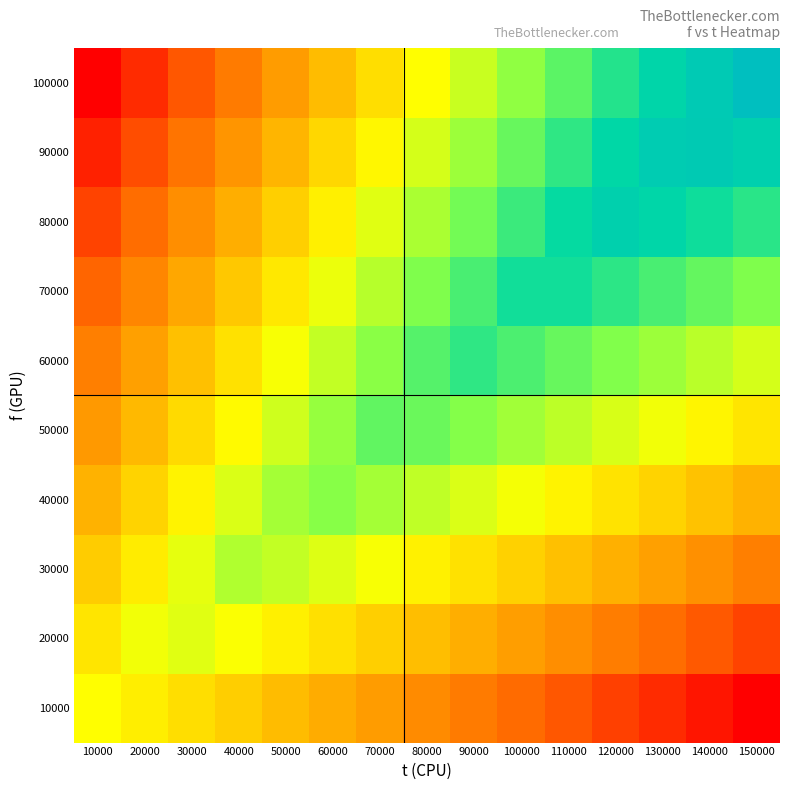

Reading left to right, what are all the values shown in this chart?

10000: 10000=0.5	20000=0.5	30000=0.4	40000=0.4	50000=0.4	60000=0.3	70000=0.3	80000=0.2	90000=0.2	100000=0.2	110000=0.1	120000=0.1	130000=0.1	140000=0.0	150000=0.0
20000: 10000=0.4	20000=0.5	30000=0.5	40000=0.5	50000=0.5	60000=0.4	70000=0.4	80000=0.4	90000=0.3	100000=0.3	110000=0.3	120000=0.2	130000=0.2	140000=0.1	150000=0.1
30000: 10000=0.4	20000=0.5	30000=0.5	40000=0.6	50000=0.6	60000=0.5	70000=0.5	80000=0.5	90000=0.4	100000=0.4	110000=0.4	120000=0.3	130000=0.3	140000=0.3	150000=0.2
40000: 10000=0.3	20000=0.4	30000=0.5	40000=0.5	50000=0.6	60000=0.7	70000=0.6	80000=0.6	90000=0.5	100000=0.5	110000=0.5	120000=0.4	130000=0.4	140000=0.4	150000=0.3
50000: 10000=0.3	20000=0.3	30000=0.4	40000=0.5	50000=0.6	60000=0.6	70000=0.7	80000=0.7	90000=0.7	100000=0.6	110000=0.6	120000=0.6	130000=0.5	140000=0.5	150000=0.4
60000: 10000=0.2	20000=0.3	30000=0.4	40000=0.4	50000=0.5	60000=0.6	70000=0.7	80000=0.7	90000=0.8	100000=0.7	110000=0.7	120000=0.7	130000=0.6	140000=0.6	150000=0.6
70000: 10000=0.2	20000=0.2	30000=0.3	40000=0.4	50000=0.5	60000=0.5	70000=0.6	80000=0.7	90000=0.7	100000=0.8	110000=0.8	120000=0.8	130000=0.7	140000=0.7	150000=0.7
80000: 10000=0.1	20000=0.2	30000=0.3	40000=0.3	50000=0.4	60000=0.5	70000=0.5	80000=0.6	90000=0.7	100000=0.8	110000=0.8	120000=0.9	130000=0.8	140000=0.8	150000=0.8
90000: 10000=0.1	20000=0.1	30000=0.2	40000=0.3	50000=0.3	60000=0.4	70000=0.5	80000=0.6	90000=0.6	100000=0.7	110000=0.8	120000=0.8	130000=0.9	140000=0.9	150000=0.9
100000: 10000=0.0	20000=0.1	30000=0.1	40000=0.2	50000=0.3	60000=0.4	70000=0.4	80000=0.5	90000=0.6	100000=0.6	110000=0.7	120000=0.8	130000=0.9	140000=0.9	150000=1.0